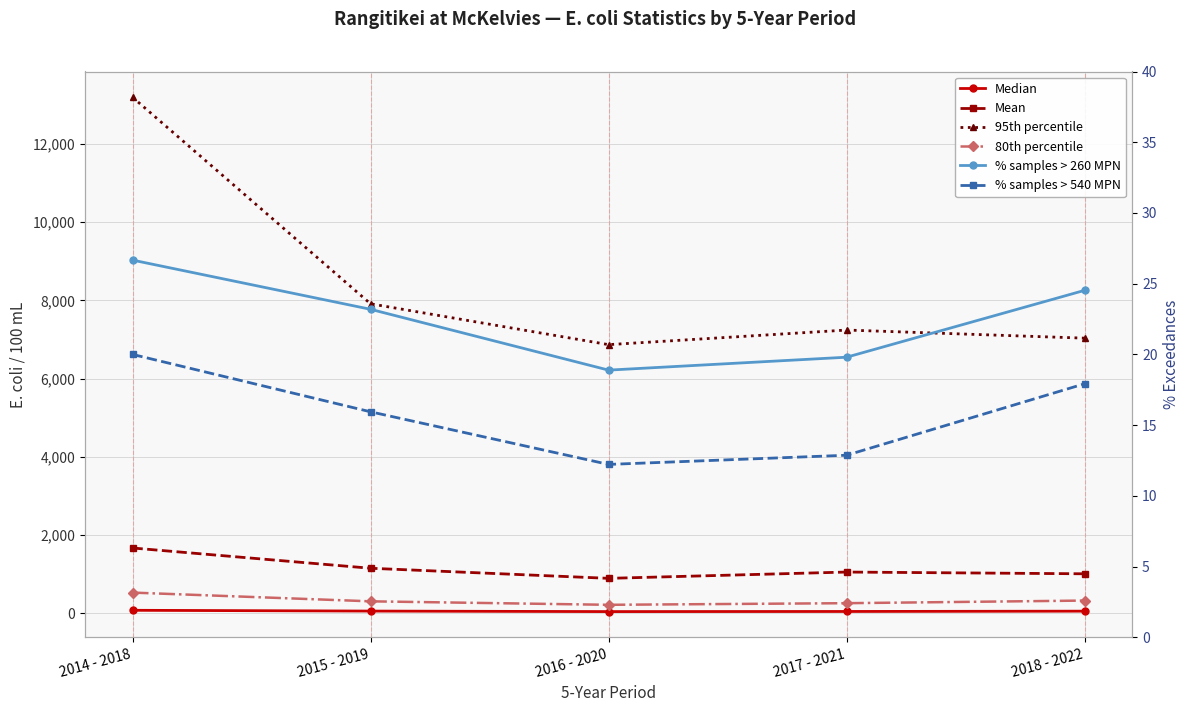

Which has a higher value, 2016 - 2020 or 2018 - 2022?

2018 - 2022